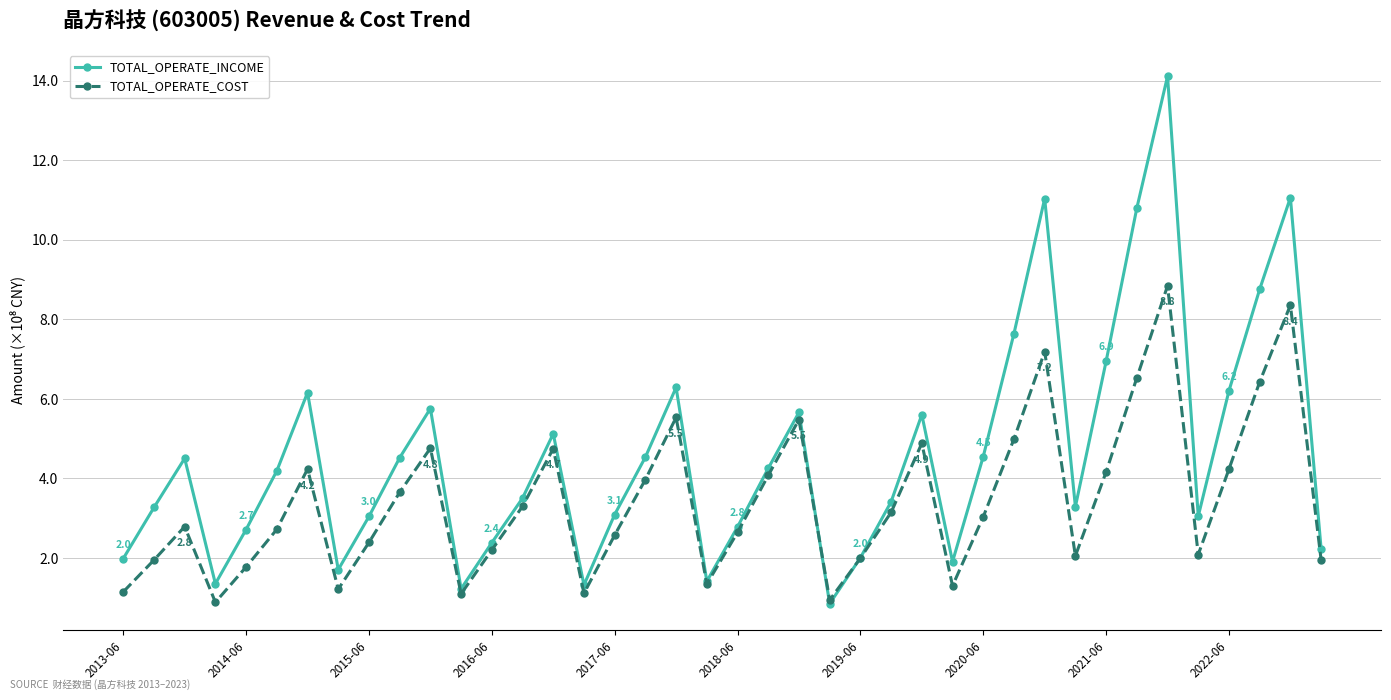

What is the value of the TOTAL_OPERATE_COST point at the 17th from the left?

2.6